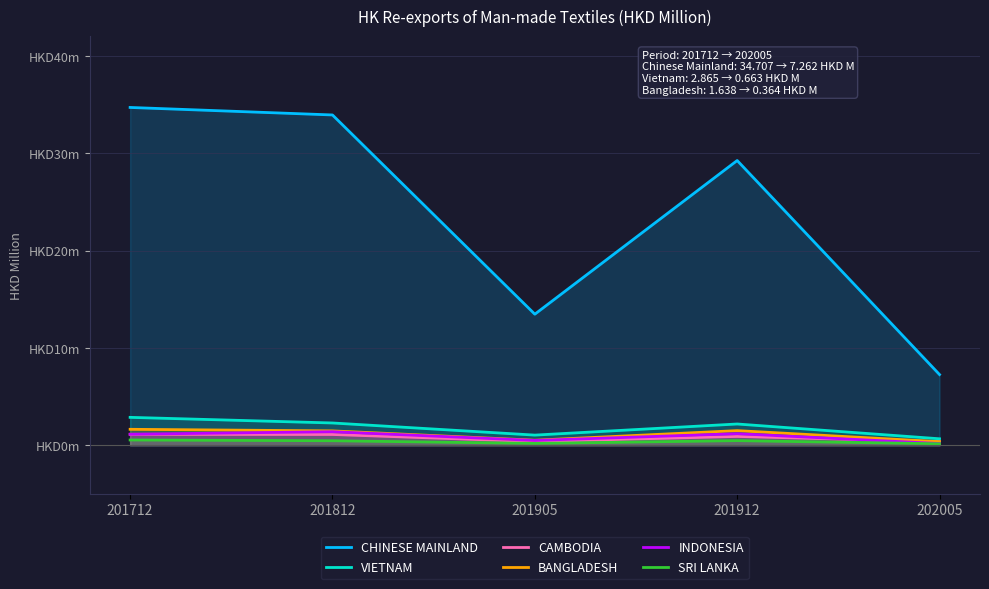

List the series in order of their peak value, lowest first.

SRI LANKA, CAMBODIA, INDONESIA, BANGLADESH, VIETNAM, CHINESE MAINLAND